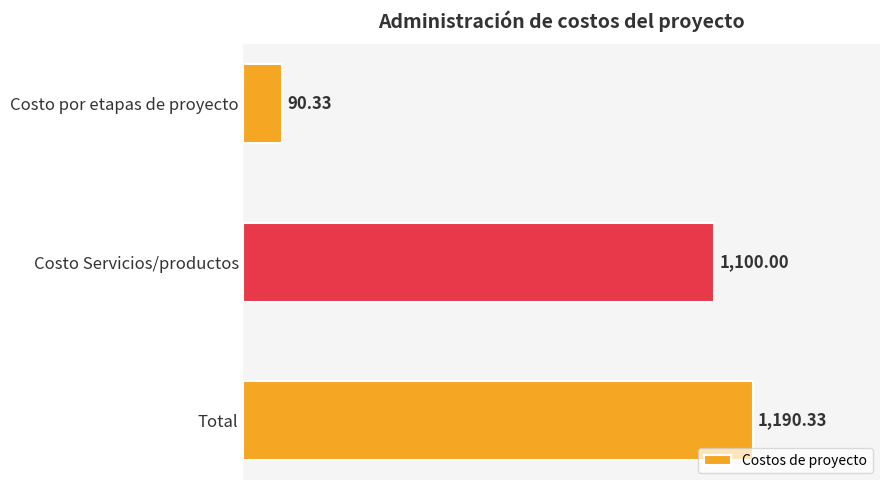

At which label is the value closest to 640?

Costo Servicios/productos